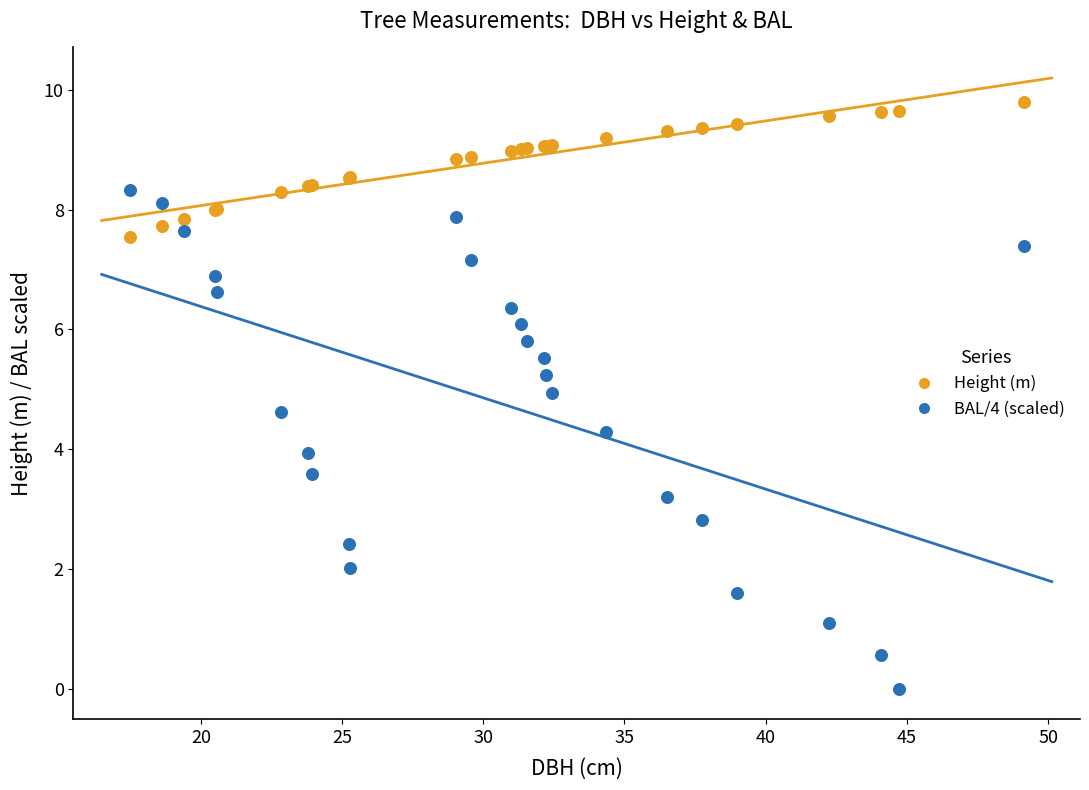

Which series has the widest spread of Y values?

BAL/4 (scaled)